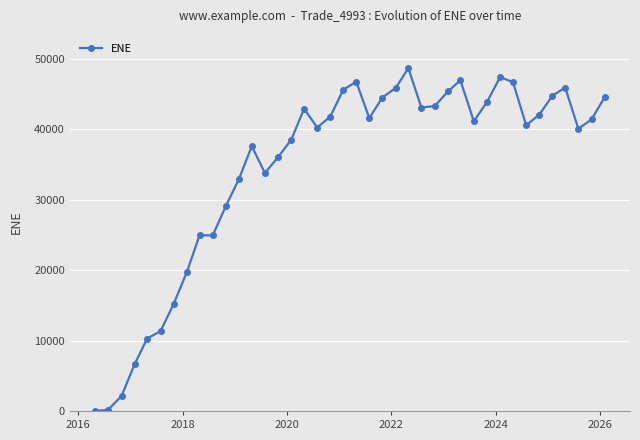

What is the average value?

34460.0